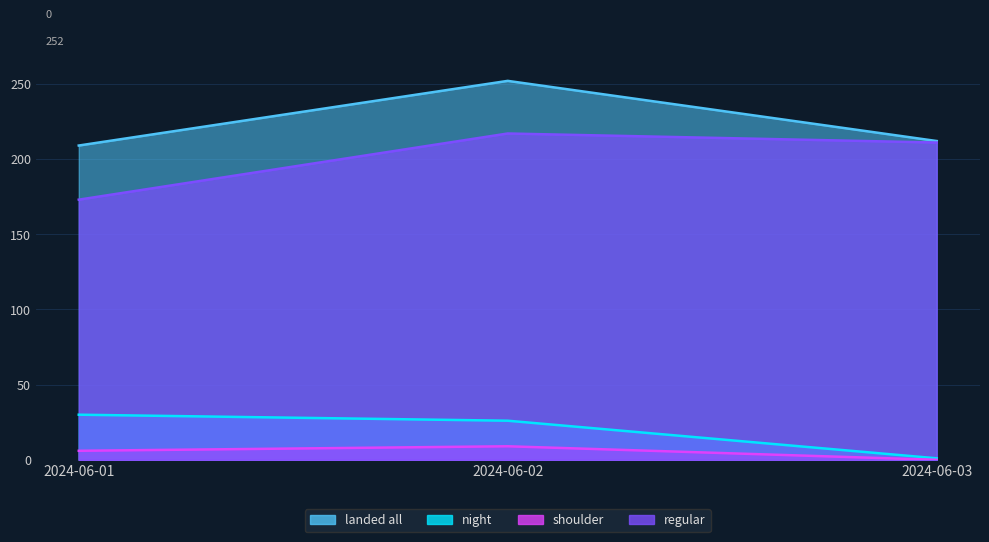

At which category does the chart reach its minimum across all series?

2024-06-03